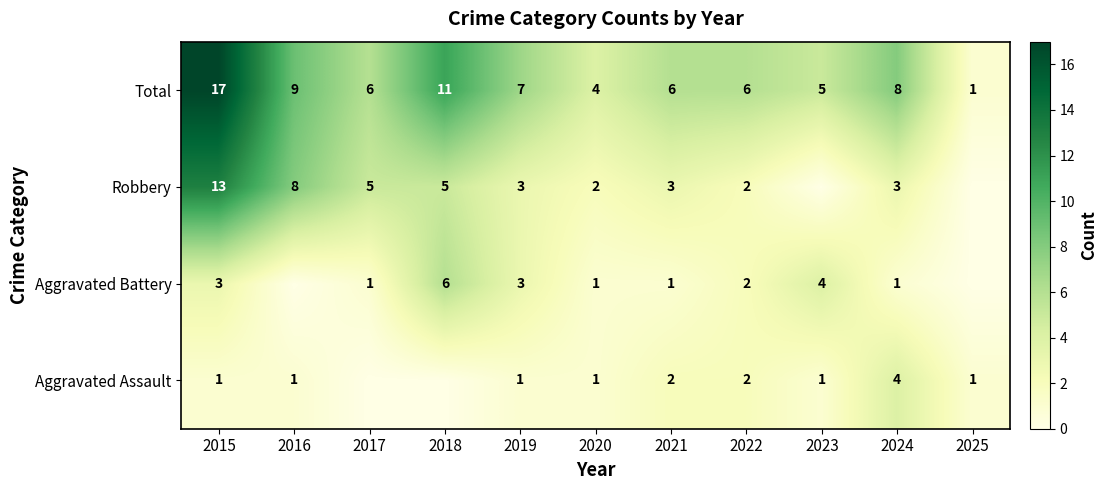

True or false: Robbery has a value of 3 at 2019.

True